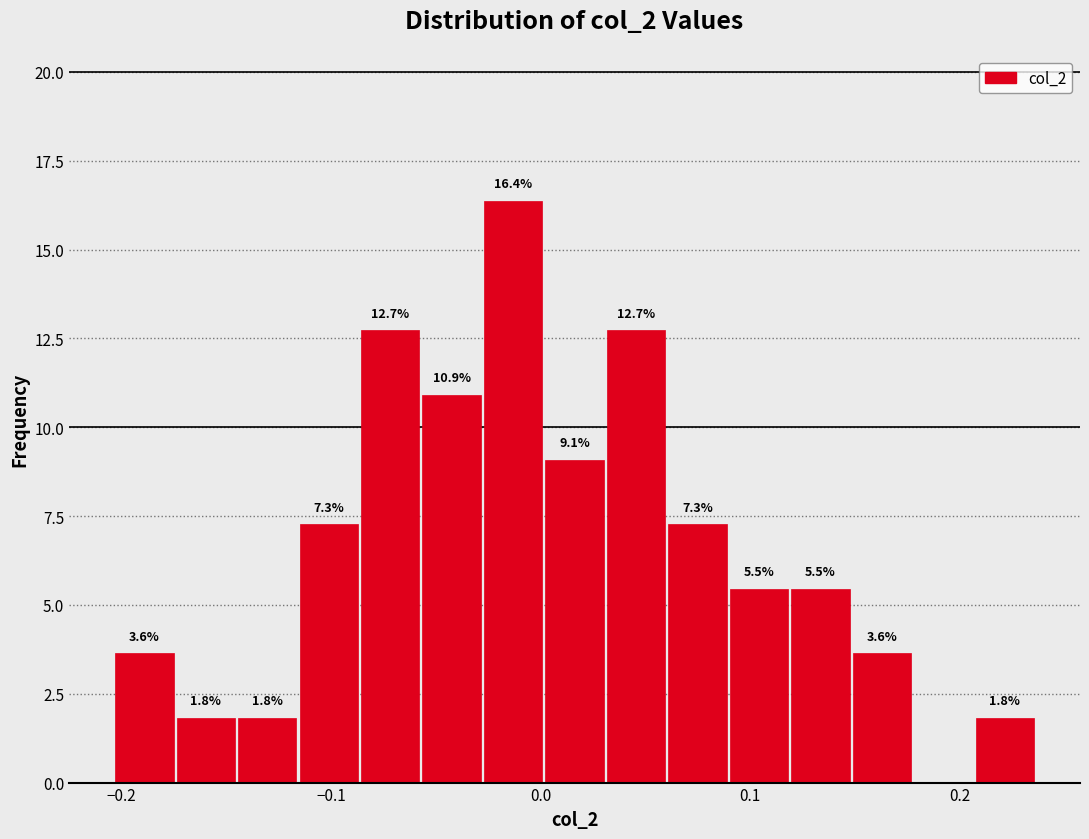

Around what value on the x-axis is the tallest bar? Give the approximate position of its centre, as read against the axis.

-0.01